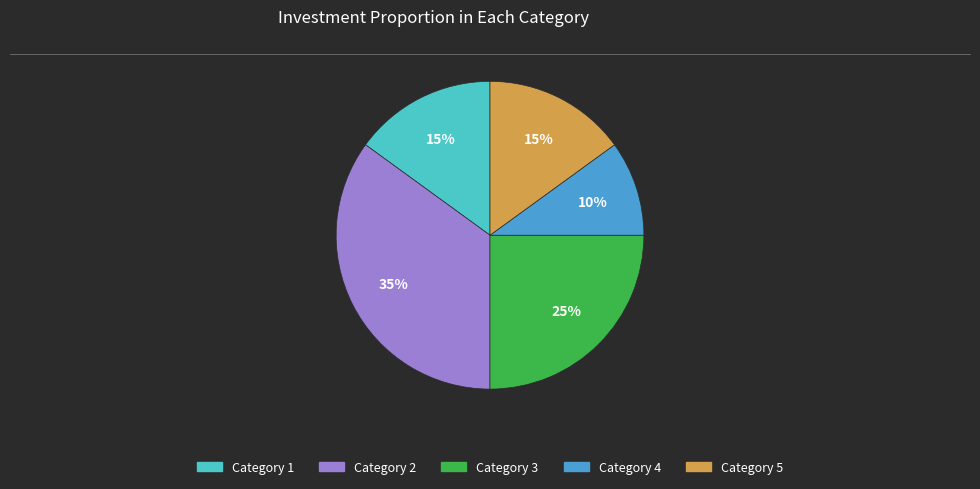

To the nearest percent, what is the average slice percentage?

20%